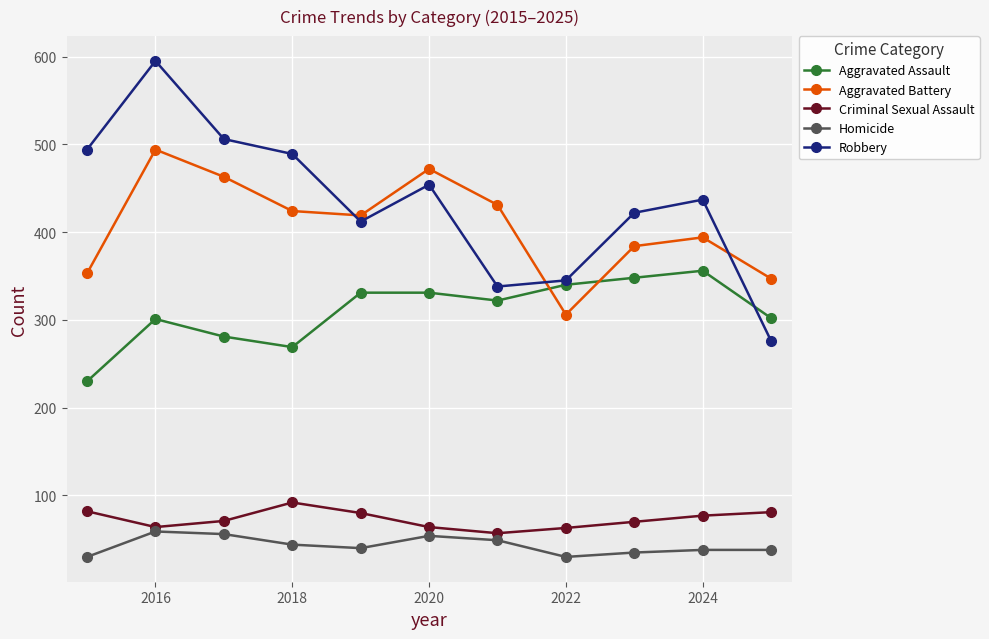

How many distinct data groups are displayed?

5